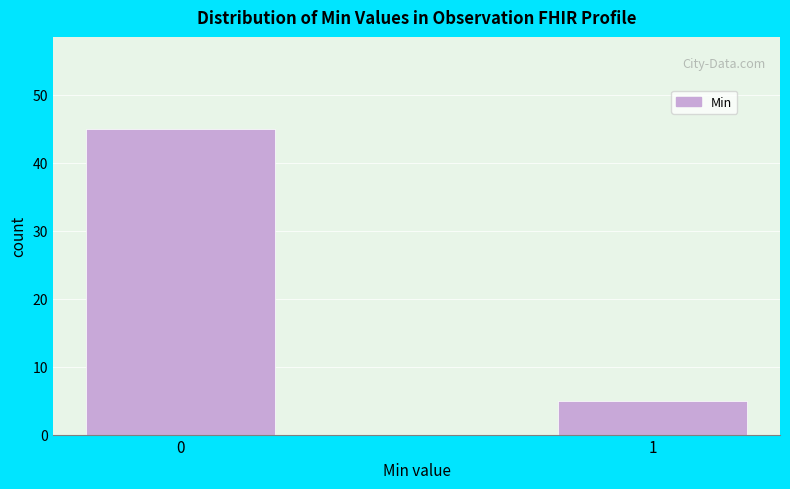

Reading left to right, transcribe all the data shown in this chart.

45	5